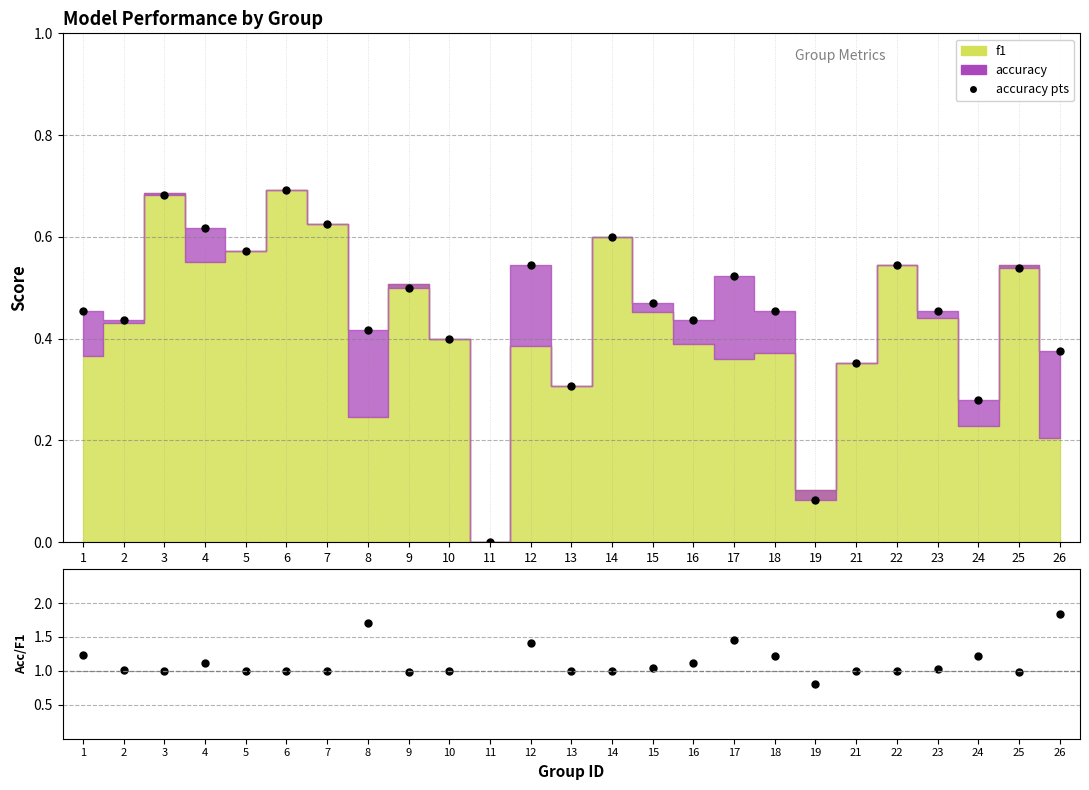

True or false: accuracy points has more than 2 points higher than both neighbors.

True